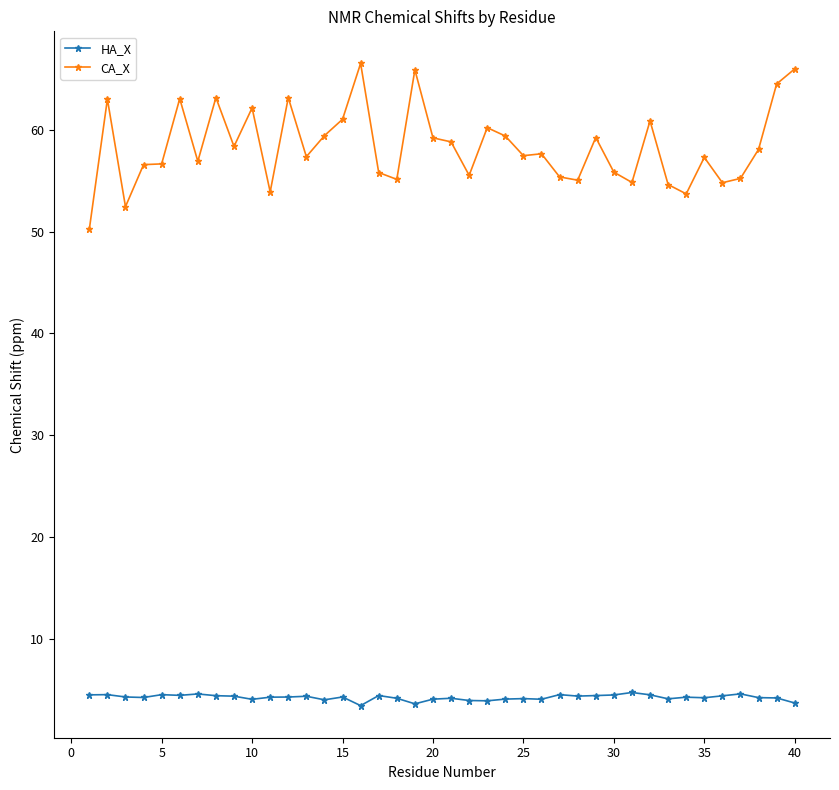

How many data points does each series have?

40